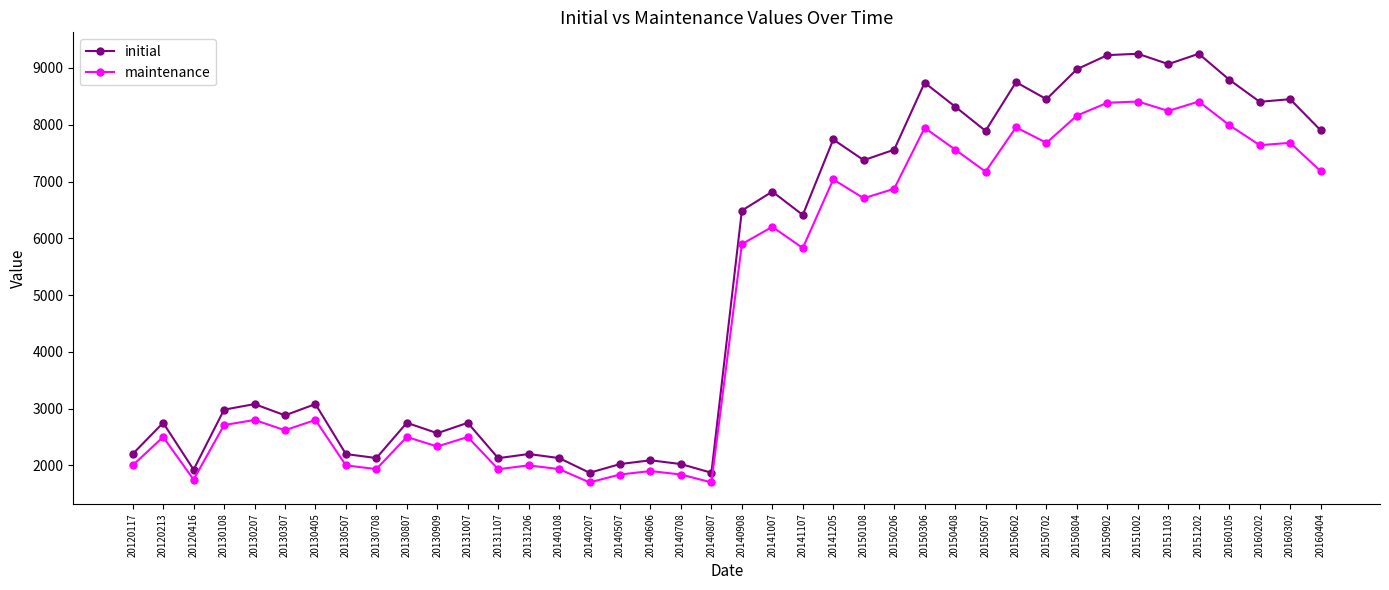

Is the value of initial at 20141007 greater than the value of maintenance at 20150507?

No